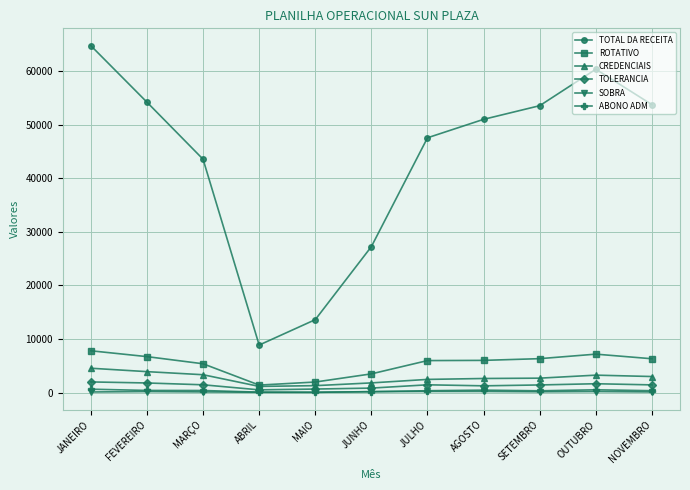

What is the value of the TOLERANCIA point at the 1st from the left?

1987